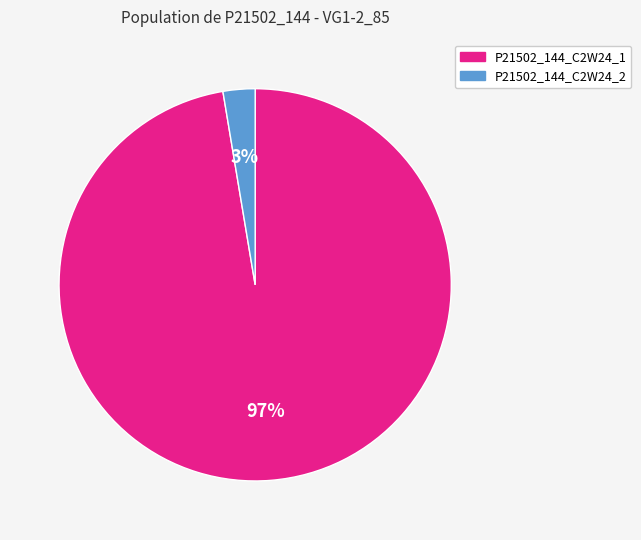

Count the number of slices in the pie.

2